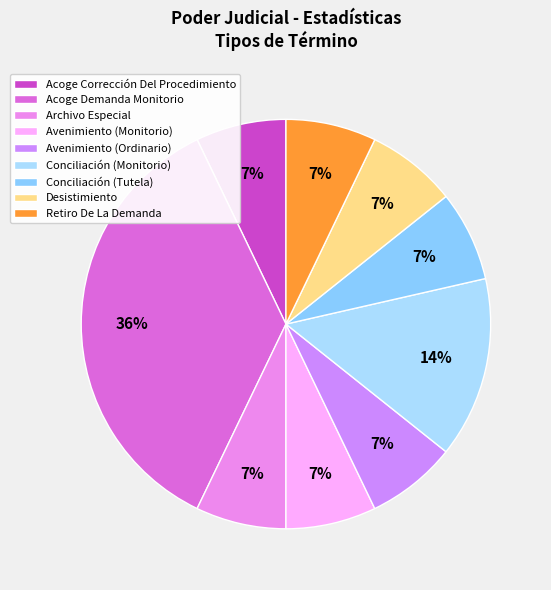

What percentage is the Desistimiento slice, to the nearest percent?

7%